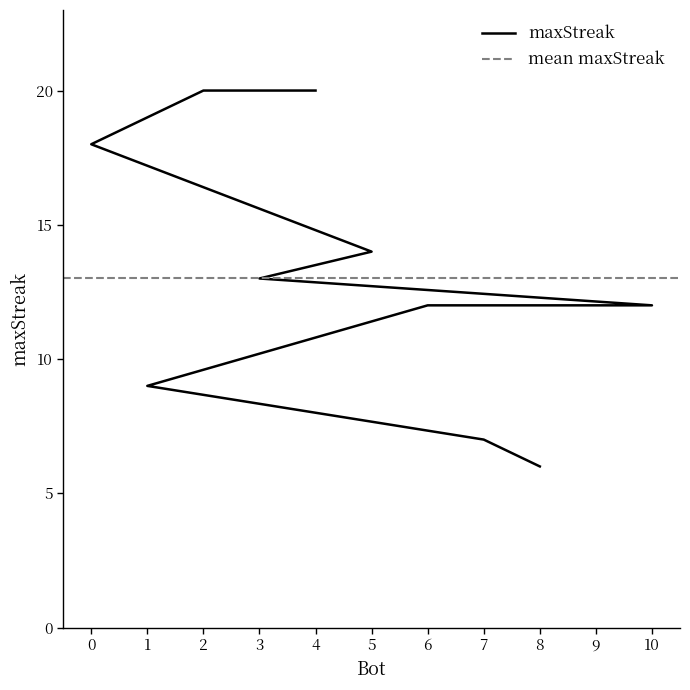

Does the chart have visible grid lines?

No